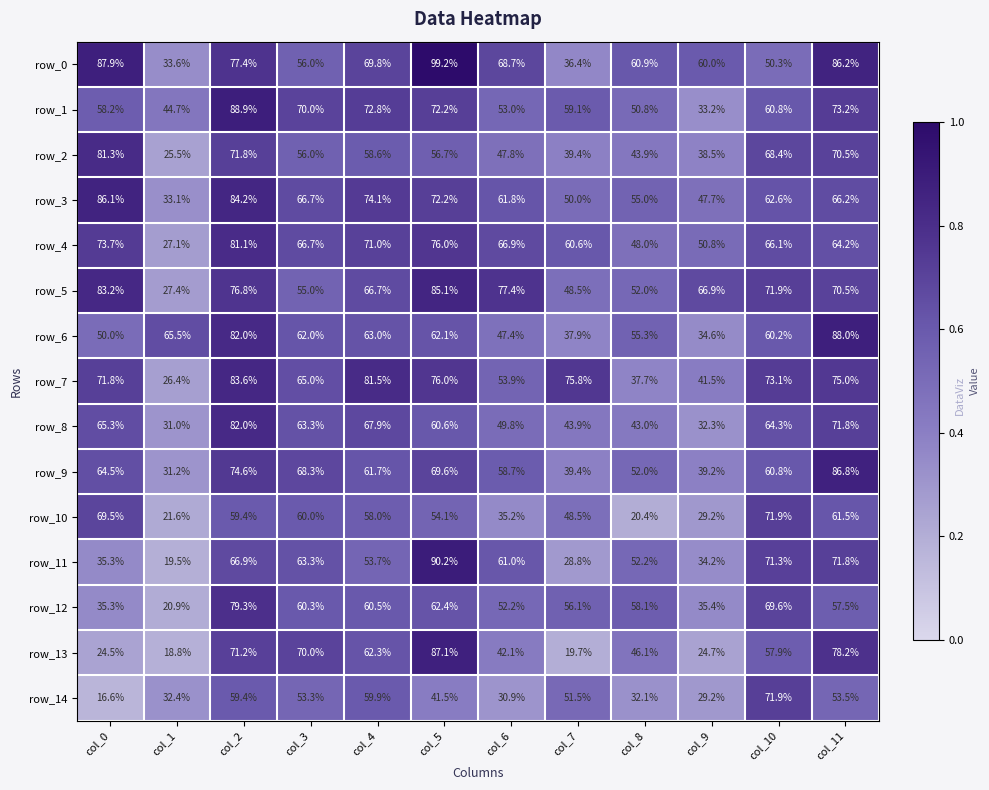

At which category is the sum across all series the highest?

col_2